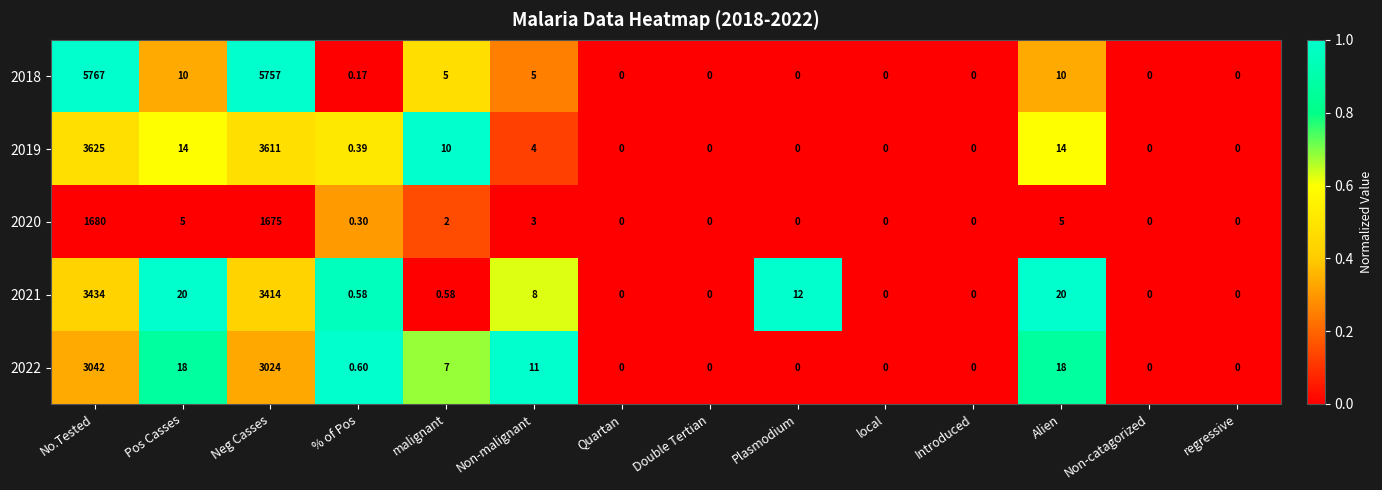

Is the value of 2019 at No.Tested greater than the value of 2018 at regressive?

Yes